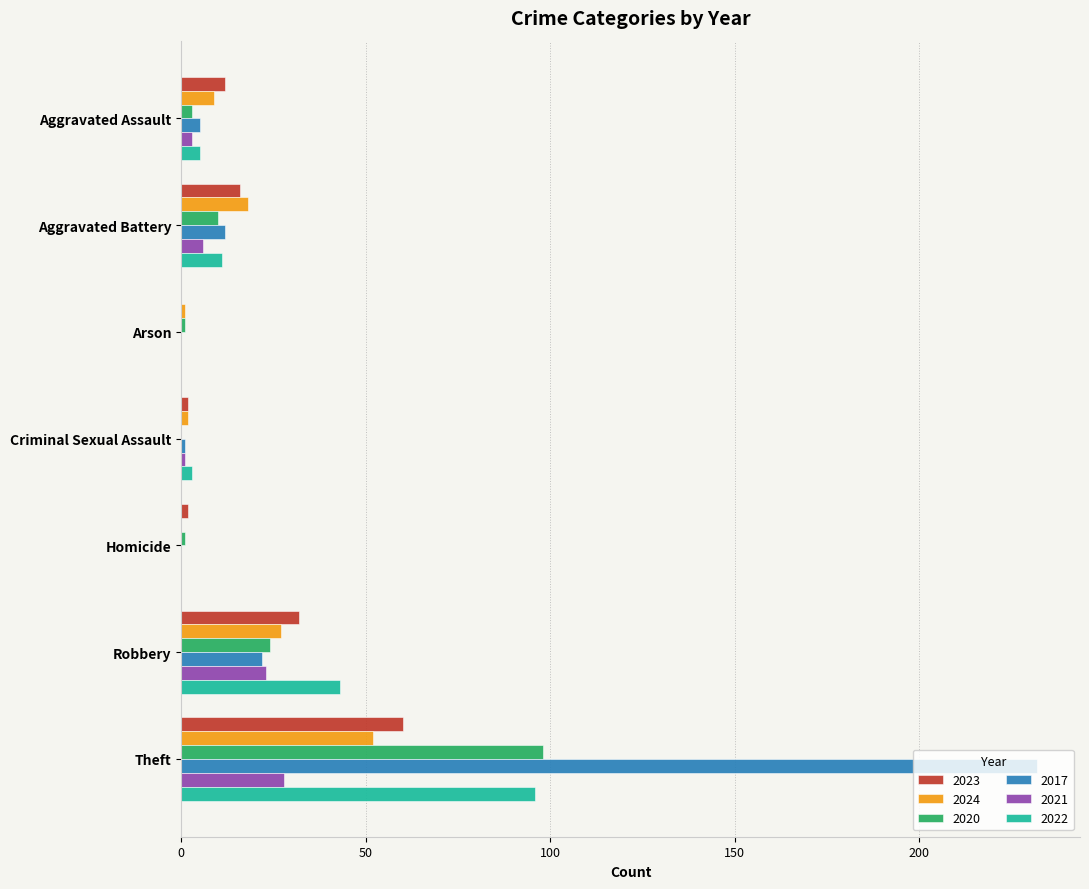

The 2021 series shows 48 at Theft. True or false?

False